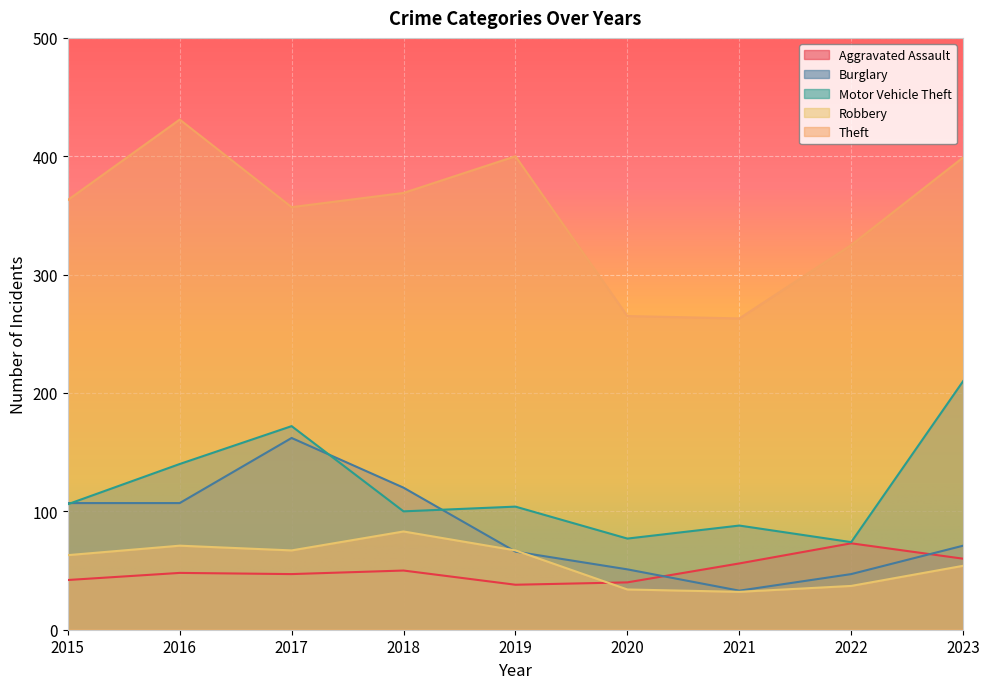

How many interior local peaks does the Motor Vehicle Theft series have?

3